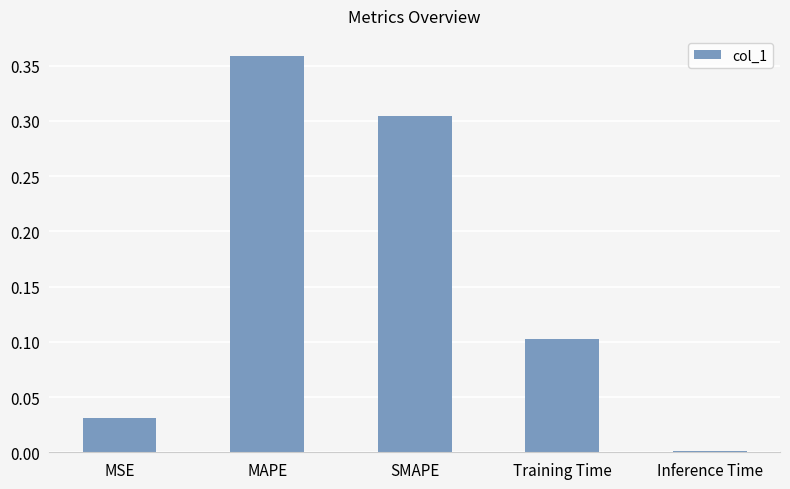

How many categories are shown in the chart?

5